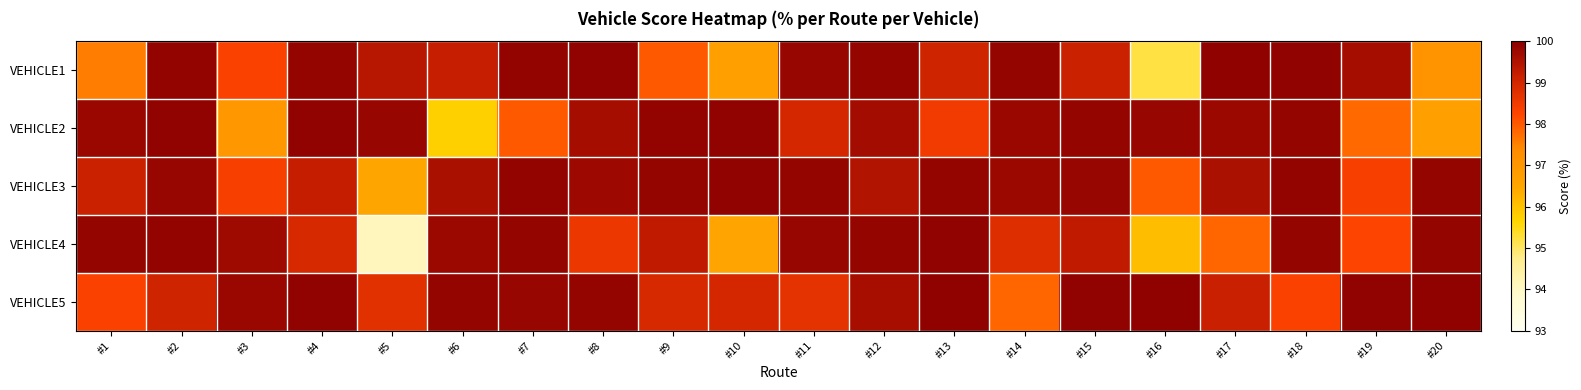

At which category is the sum across all series the highest?

#2